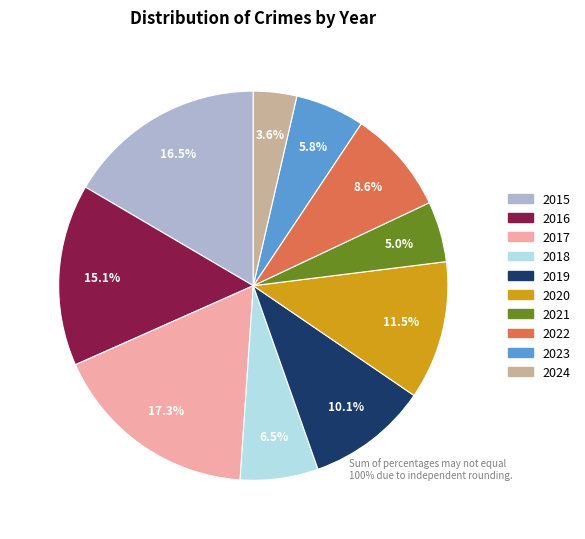

To the nearest percent, what percentage of the pie is 2016?

15%